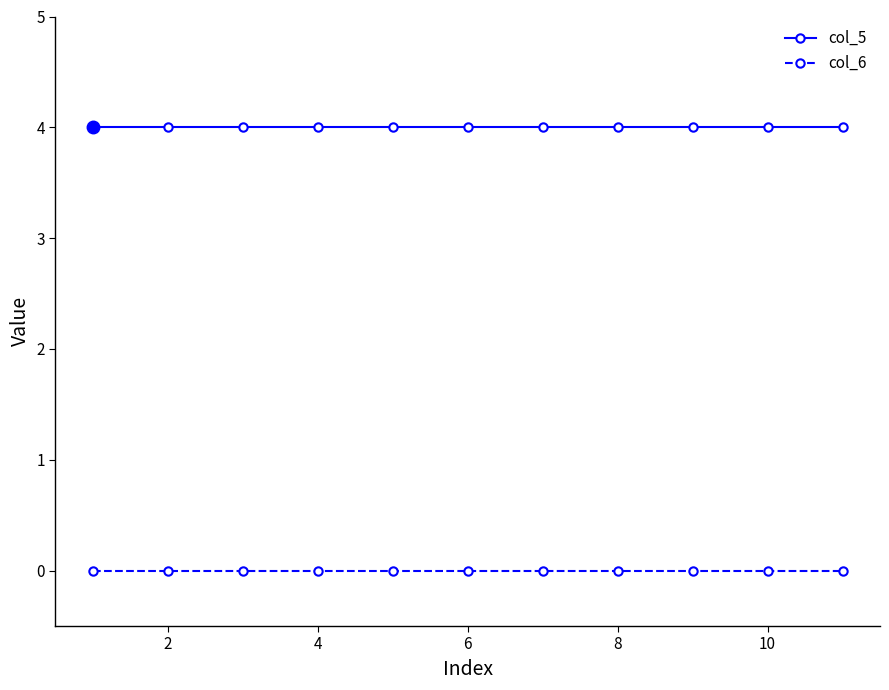

True or false: col_6 and col_5 cross at least once.

False